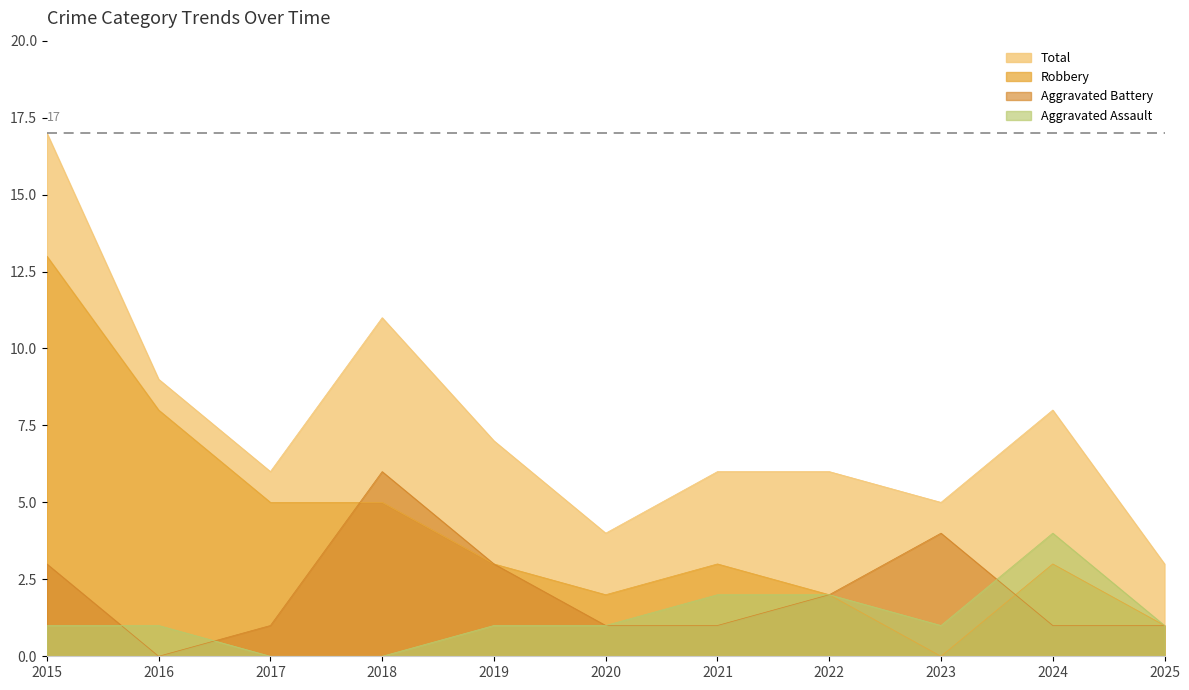

The value of Aggravated Battery at 2017 is 1. True or false?

True